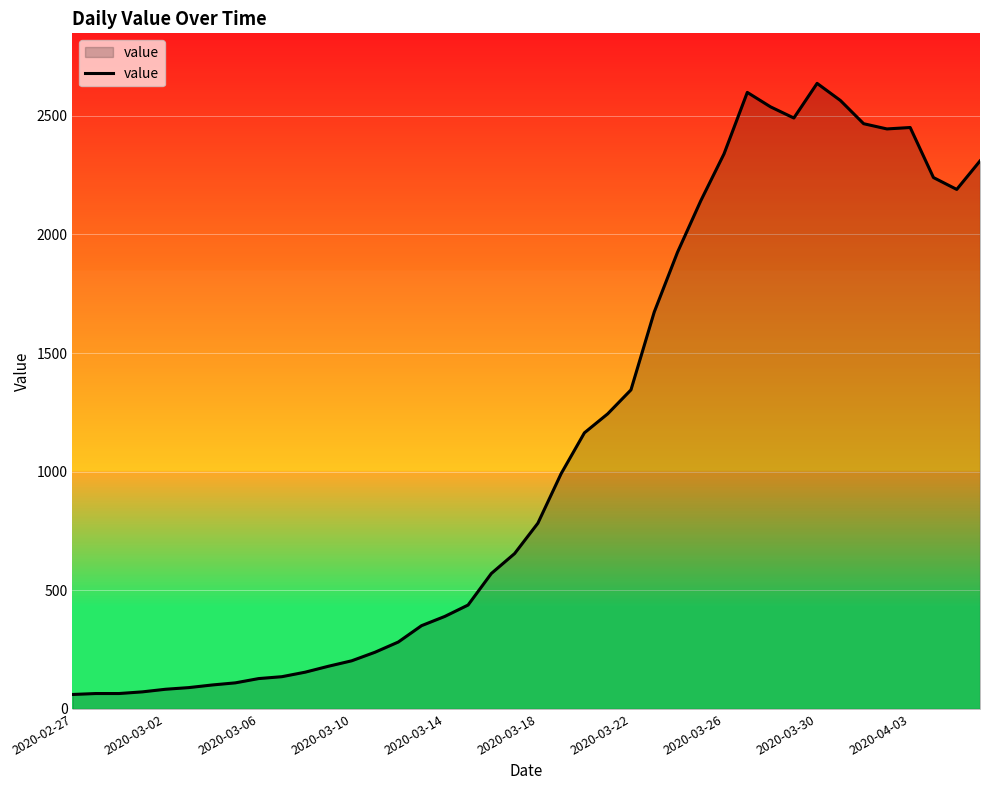

How many lines are shown in the chart?

1